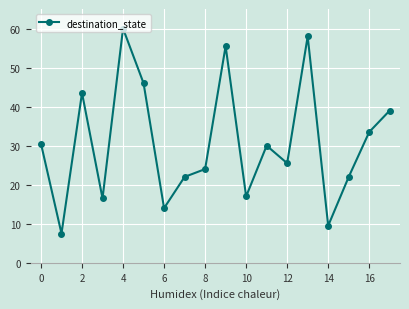

What is the average value?

30.8